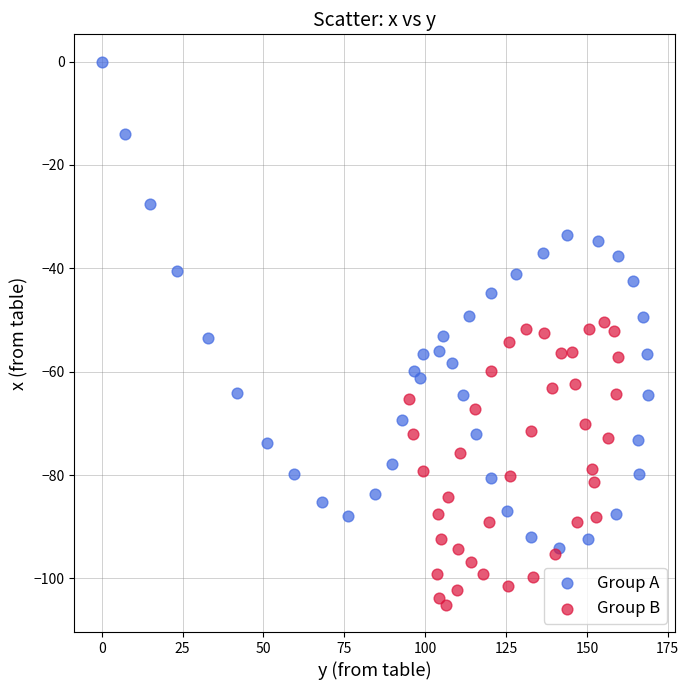

Which series contains the highest Y value?

Group A